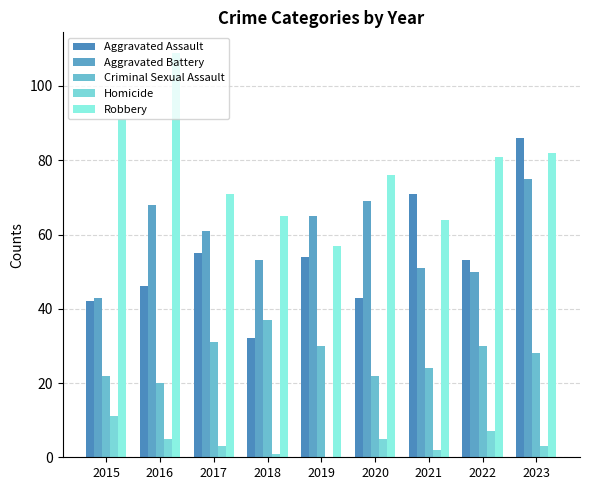

Reading right to left, what are all the values shown in this chart?

Aggravated Assault: 86	53	71	43	54	32	55	46	42
Aggravated Battery: 75	50	51	69	65	53	61	68	43
Criminal Sexual Assault: 28	30	24	22	30	37	31	20	22
Homicide: 3	7	2	5	0	1	3	5	11
Robbery: 82	81	64	76	57	65	71	109	91